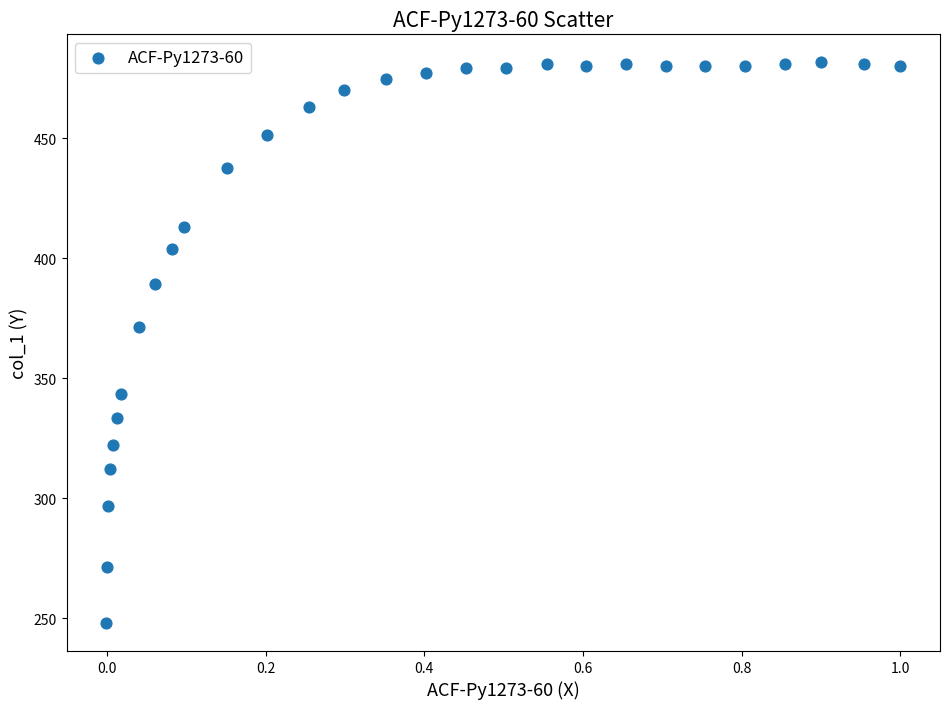

What is the range of X values (max minus min)?

1.0